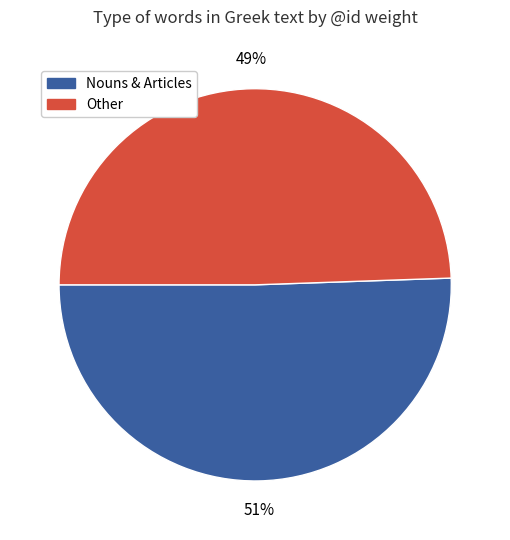

Is it true that Other is 55% of the pie?

False